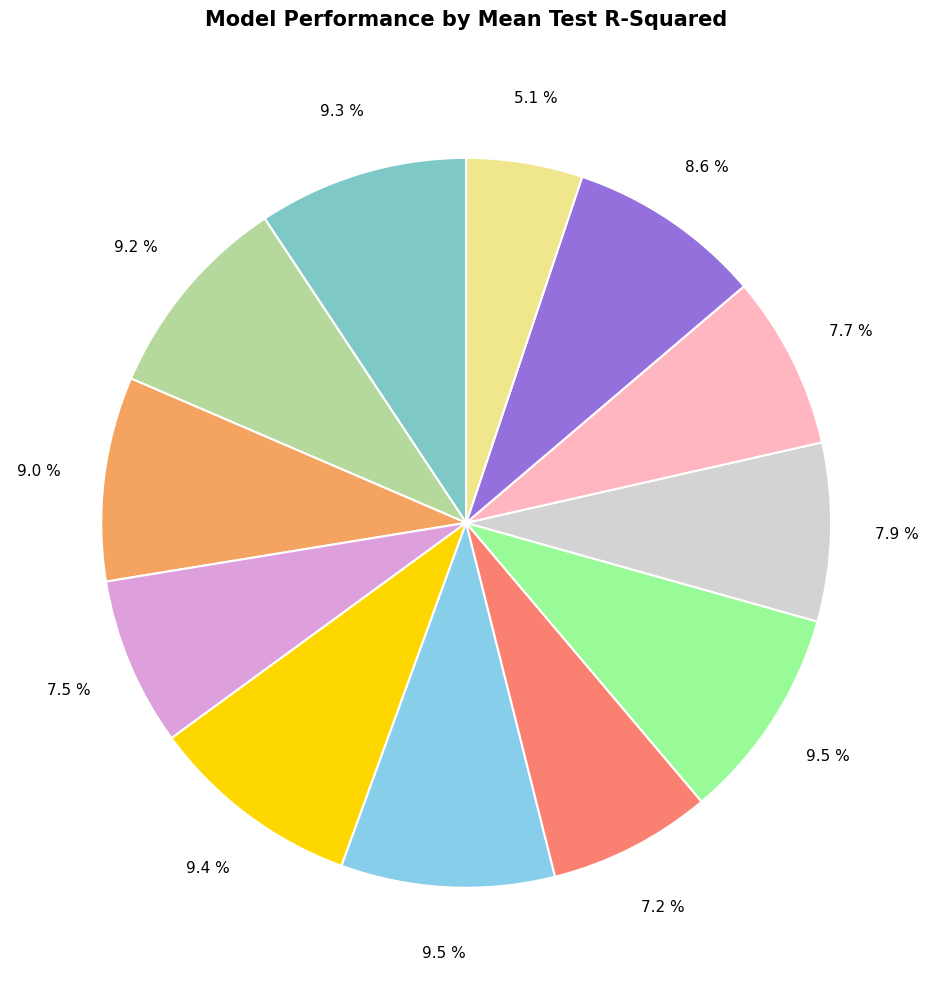

How many segments does this pie chart have?

12